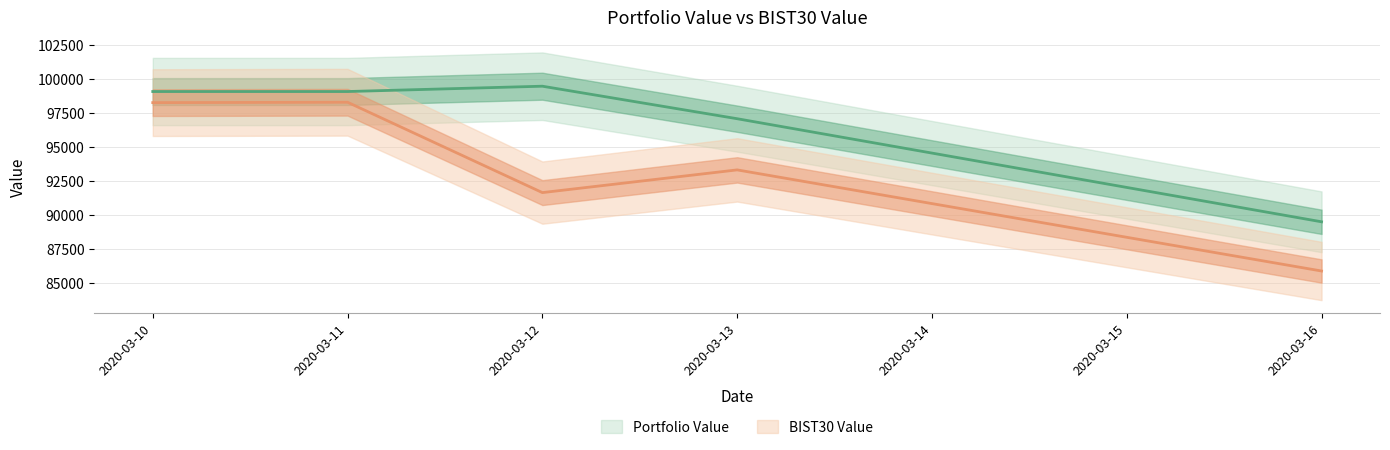

Which has a higher value, 2020-03-11 or 2020-03-16?

2020-03-11